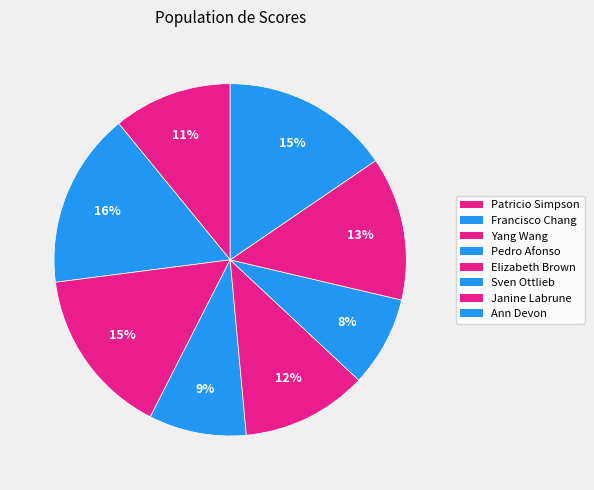

How many segments does this pie chart have?

8